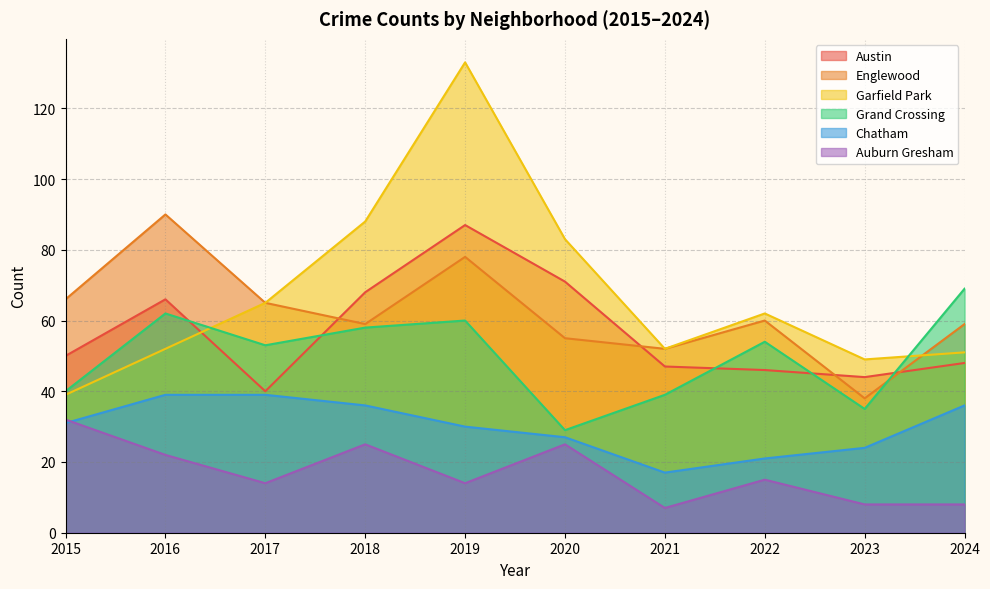

What is the value of the Auburn Gresham point at the 8th from the left?

15